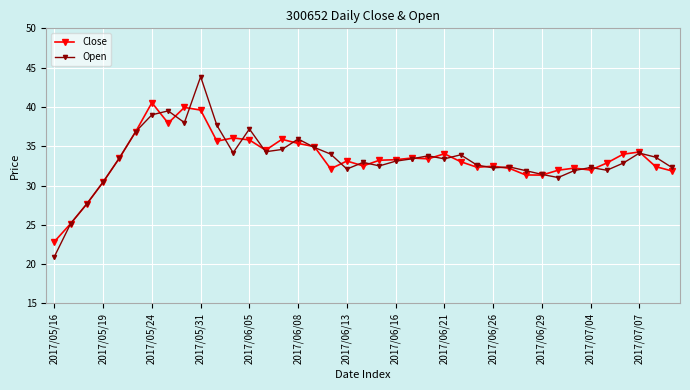

What is the average value of the Close series?

33.4